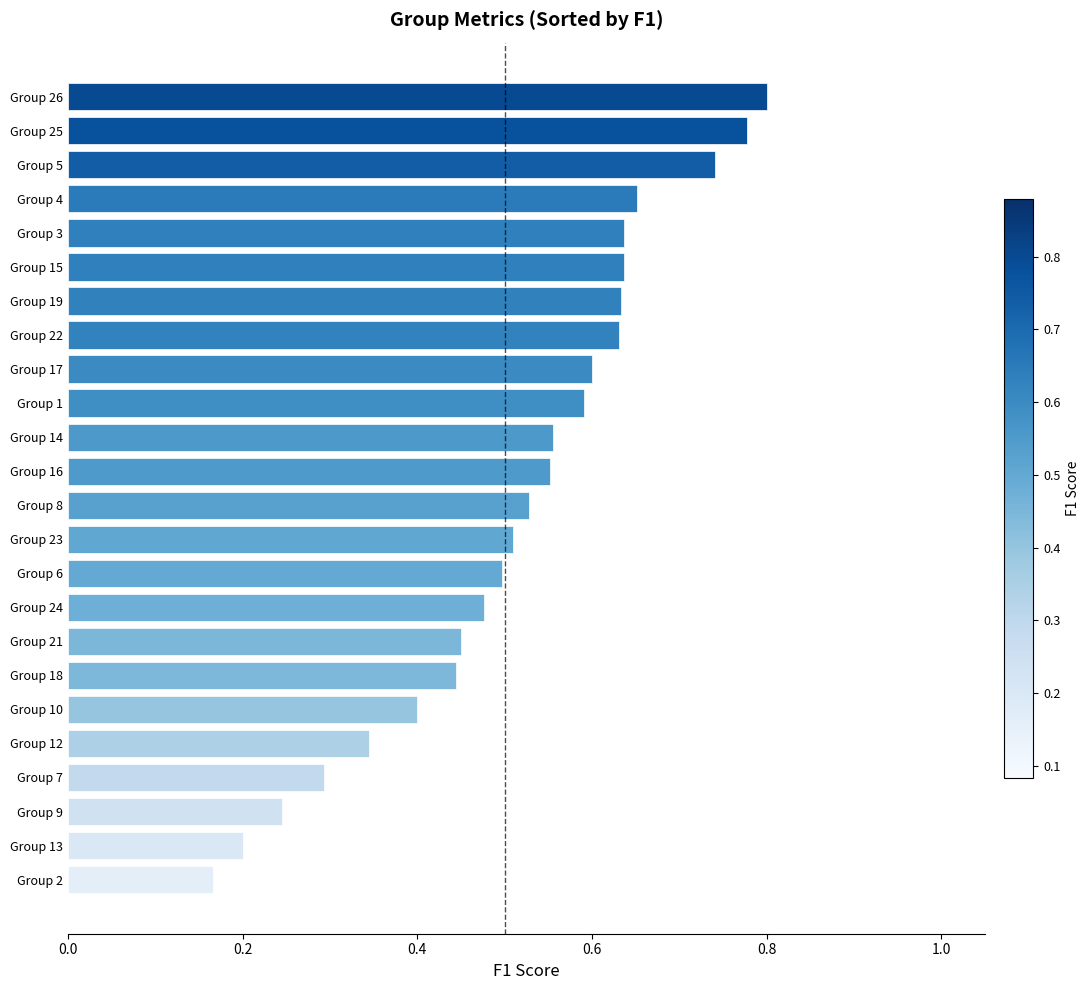

What is the sum of all values?

12.4